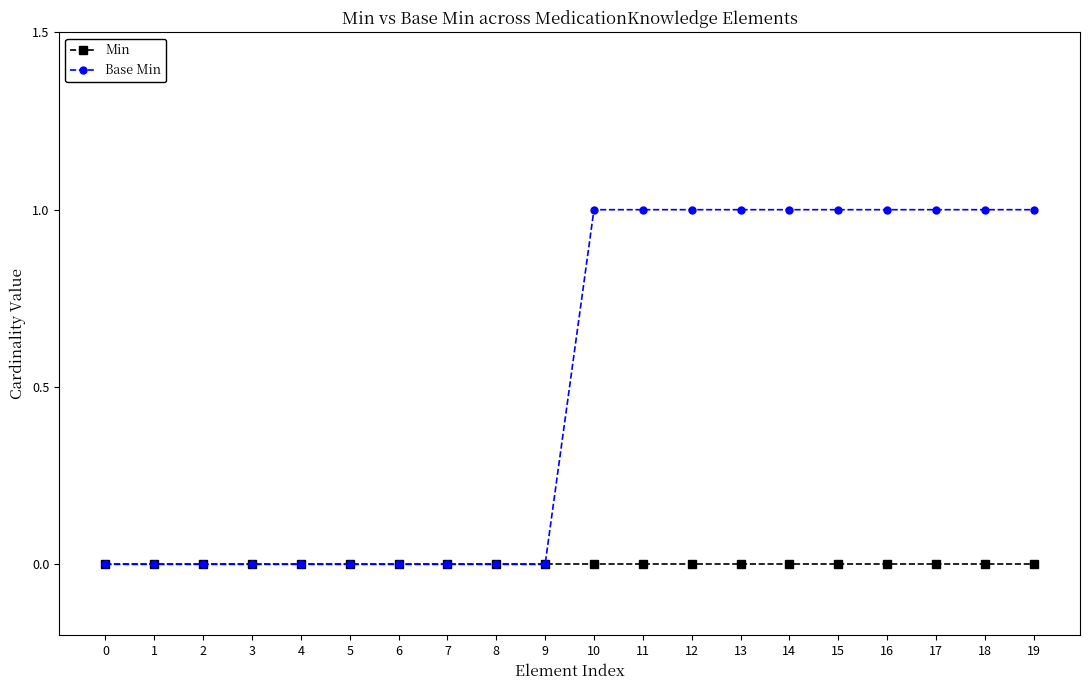

The value of Base Min at 14 is 1. True or false?

True